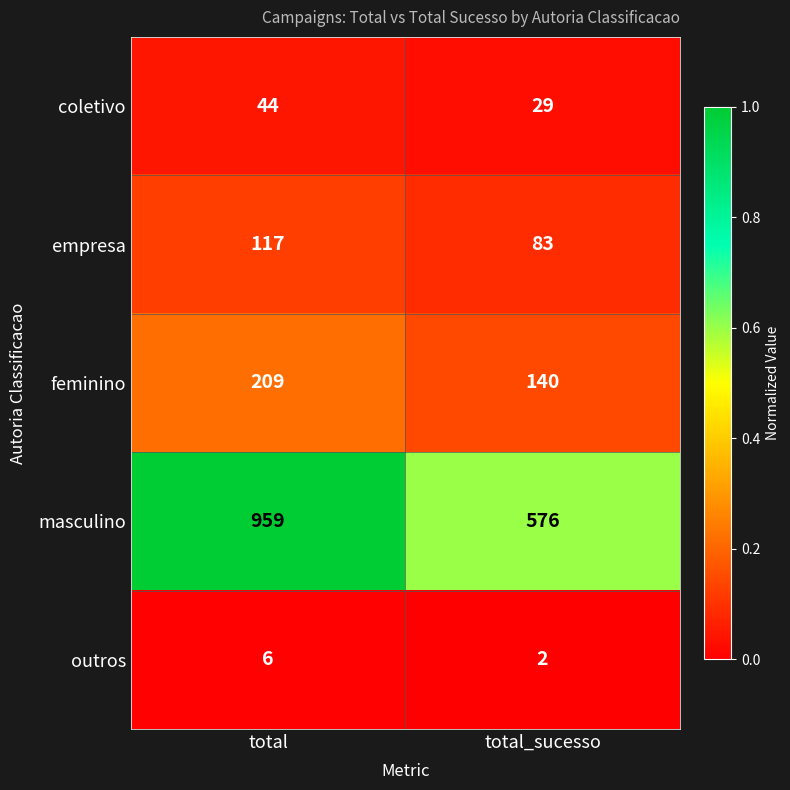

True or false: masculino has a value of 959 at total.

True